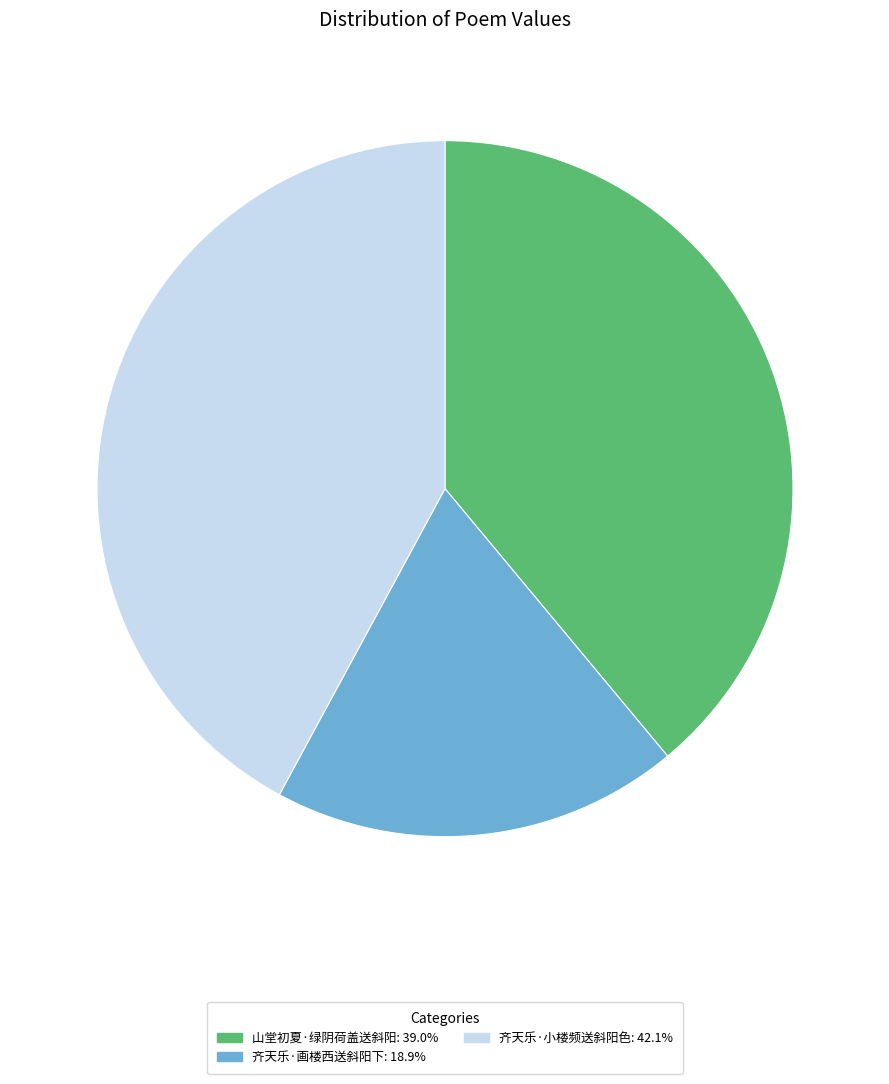

Is the sum of 齐天乐·画楼西送斜阳下 and 山堂初夏·绿阴荷盖送斜阳 greater than half?

Yes